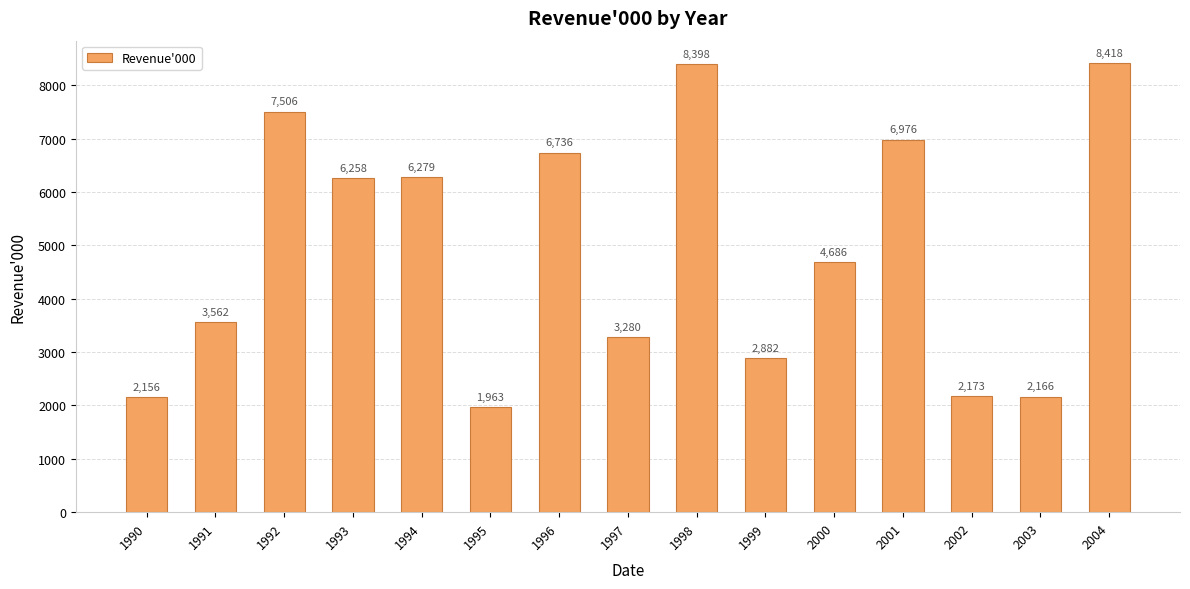

What is the approximate value at 1991, to the nearest 50?

3550